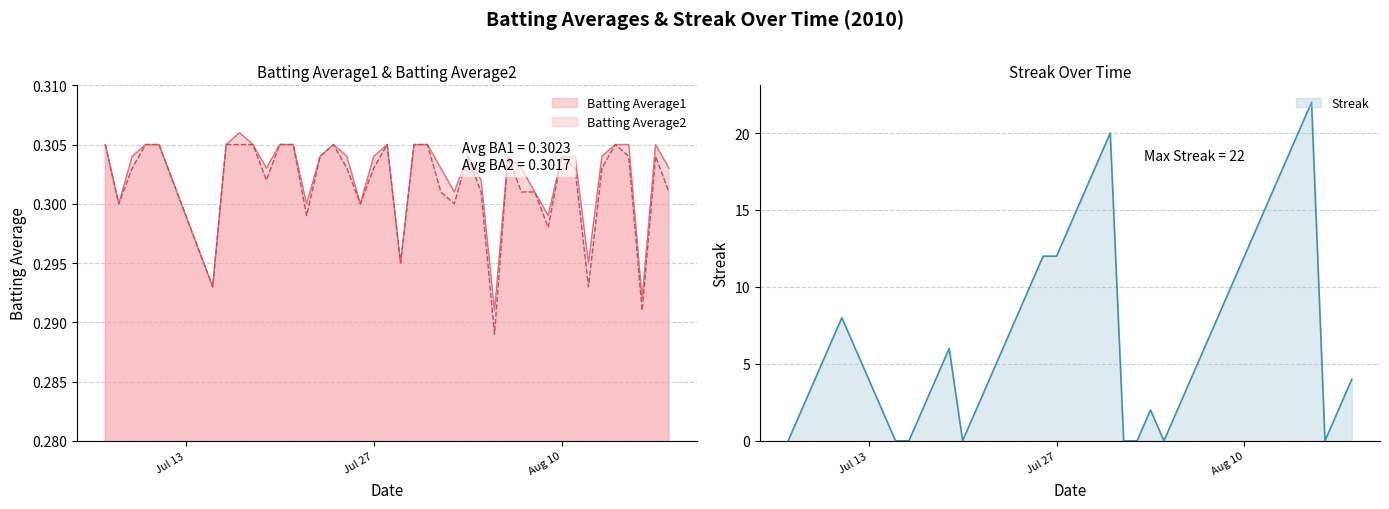

Which series has the widest spread of values?

Streak